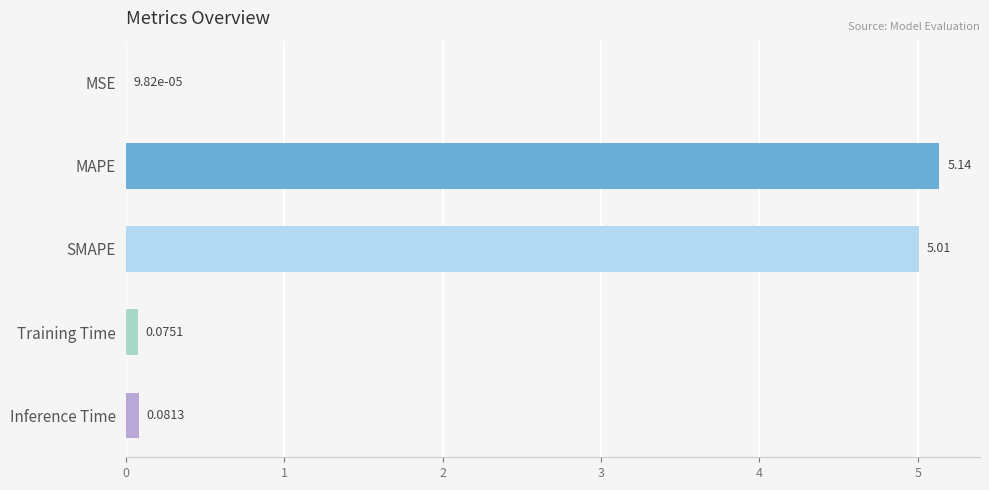

At which label is the value closest to 2?

Inference Time